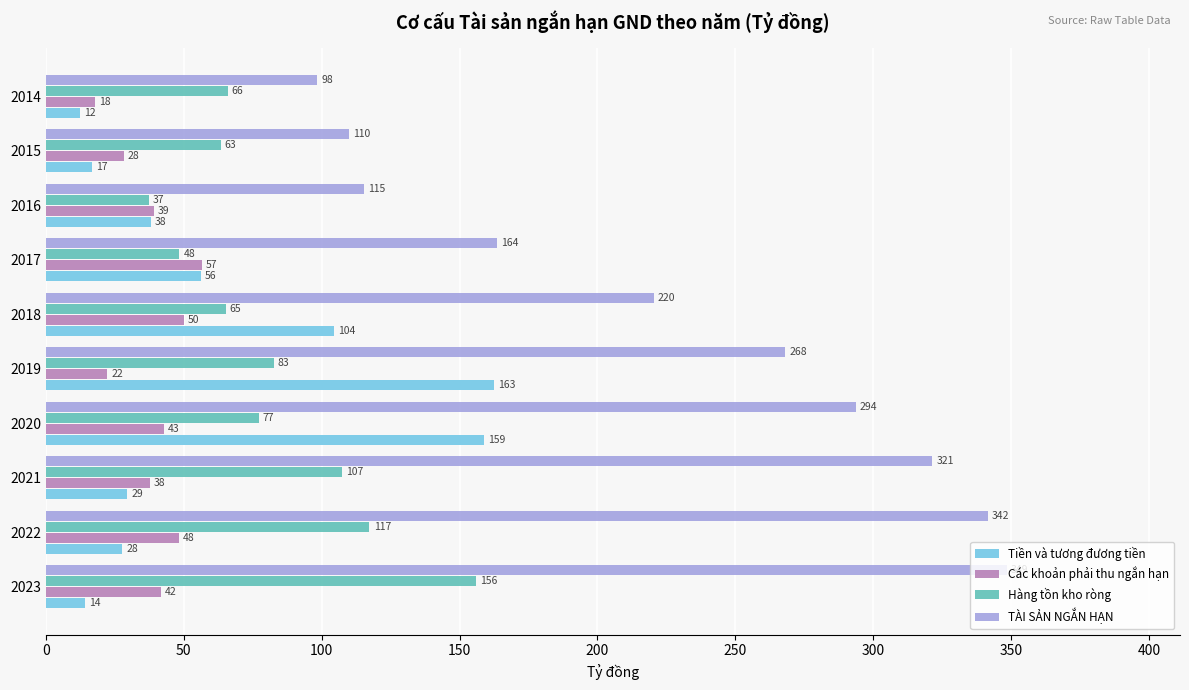

The Hàng tồn kho ròng series shows 48.4 at 2017. True or false?

True